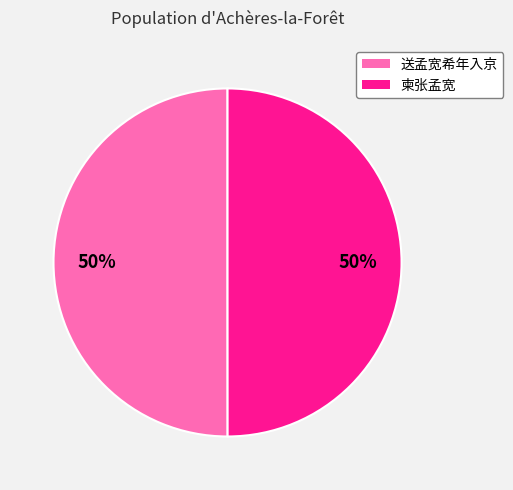

How many slices are in this pie chart?

2